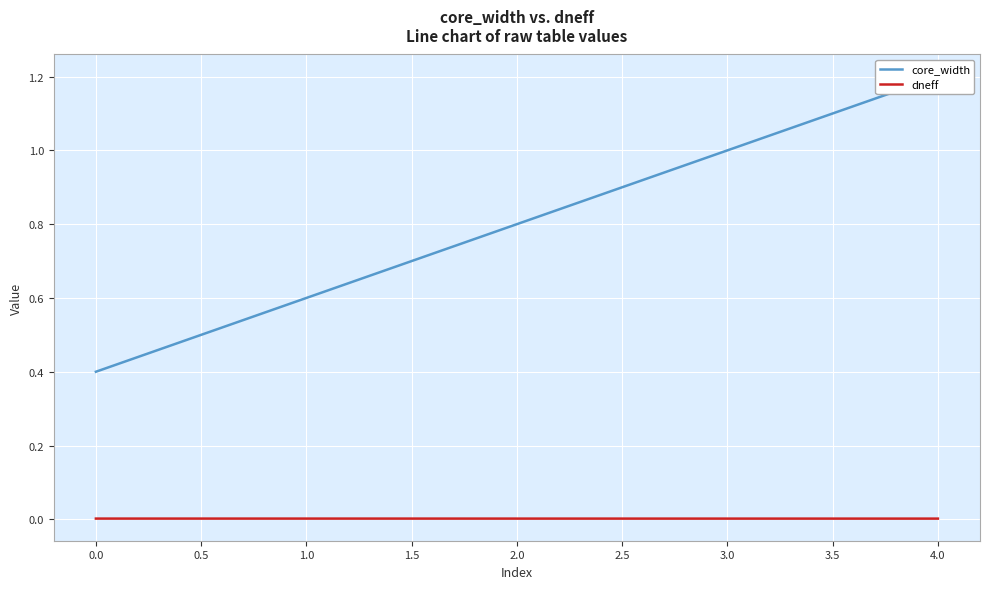

The dneff series shows 0.0 at 4.0. True or false?

True